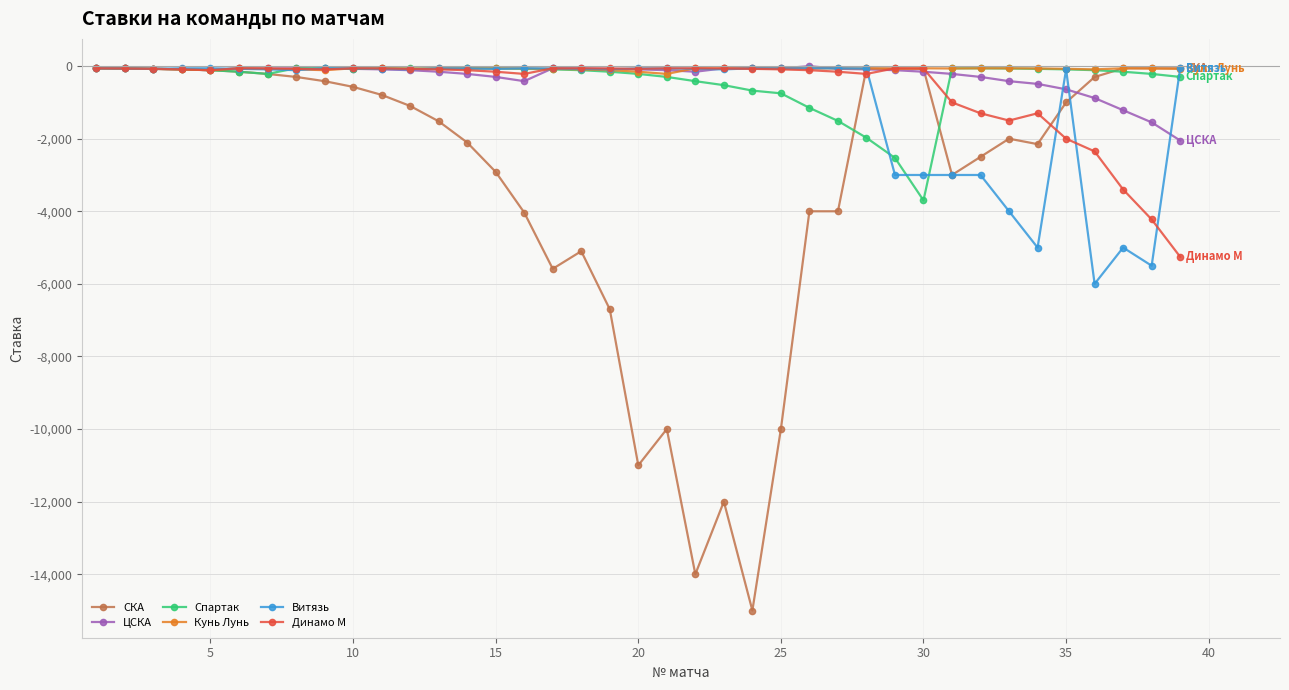

How many data points in СКА are above -1098?

19